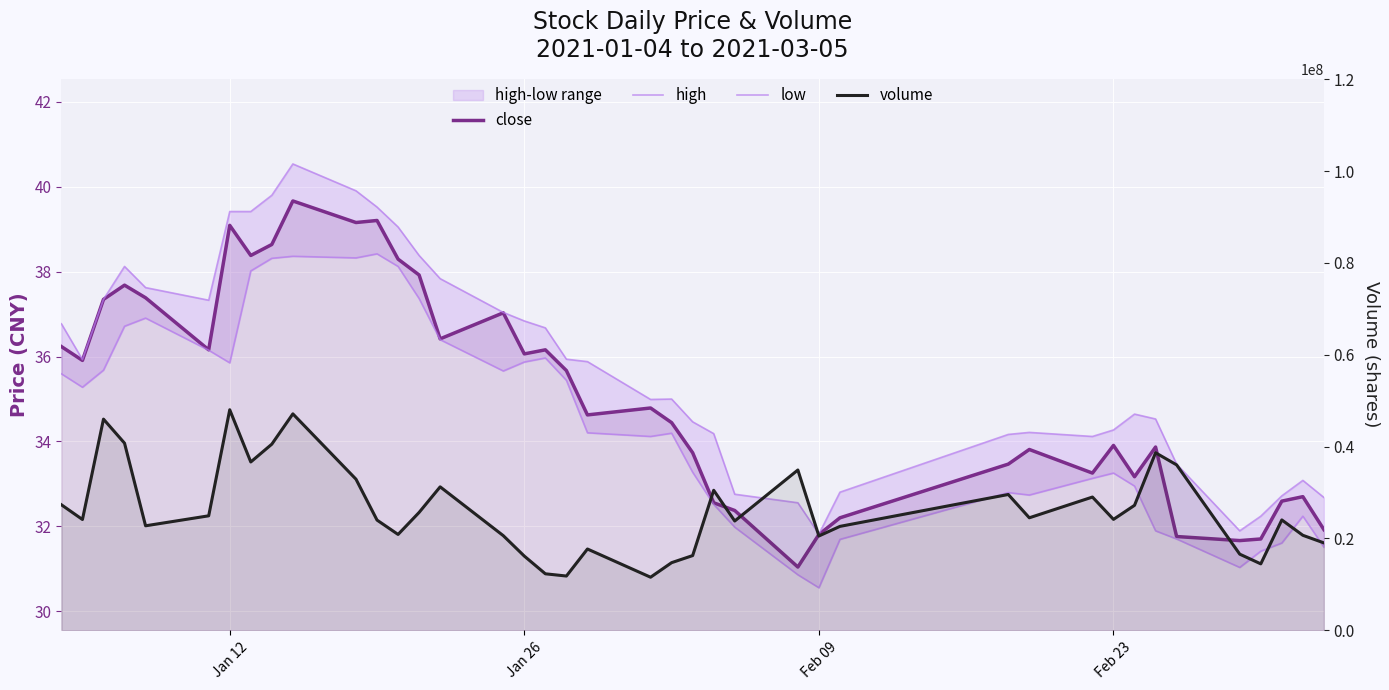

Which series has the largest range (max minus min)?

volume